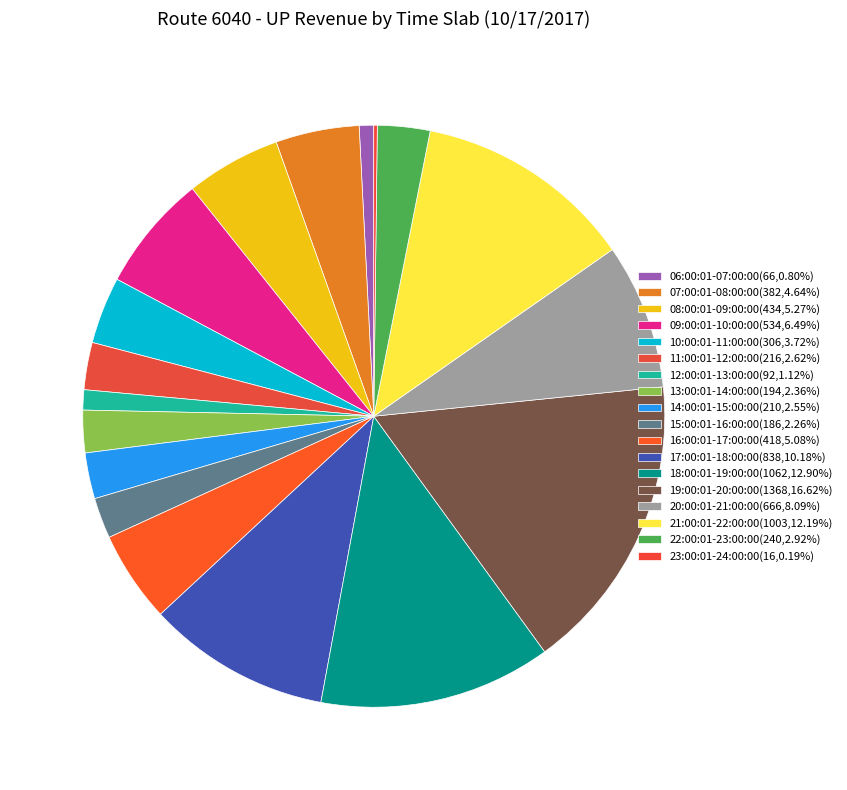

What is the total percentage of 19:00:01-20:00:00 and 13:00:01-14:00:00?

19.0%